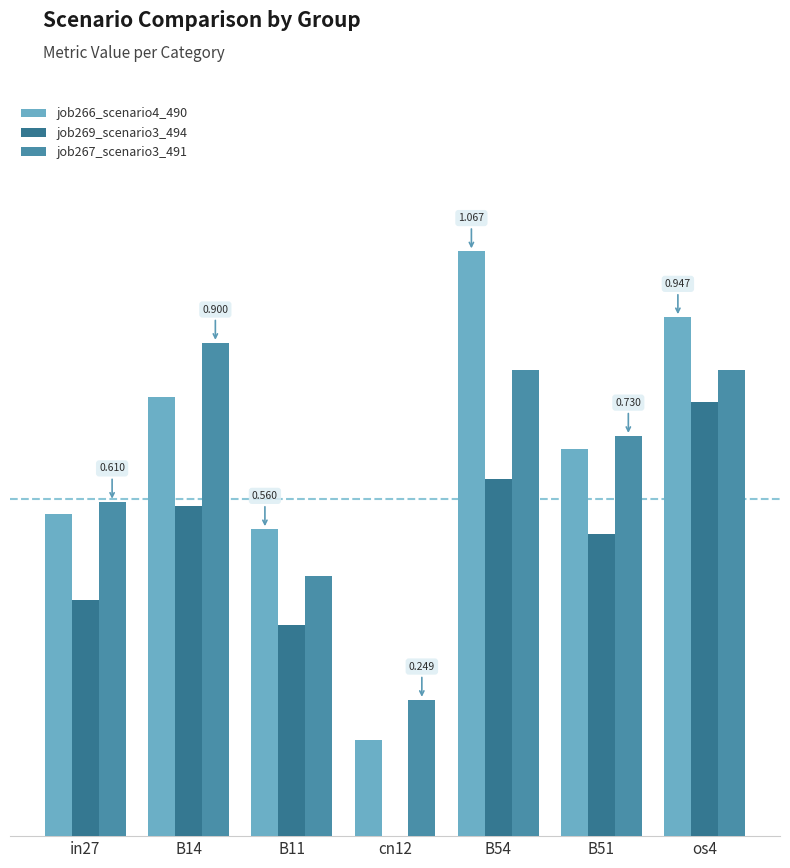

What is the label of the 6th bar from the right?

B14